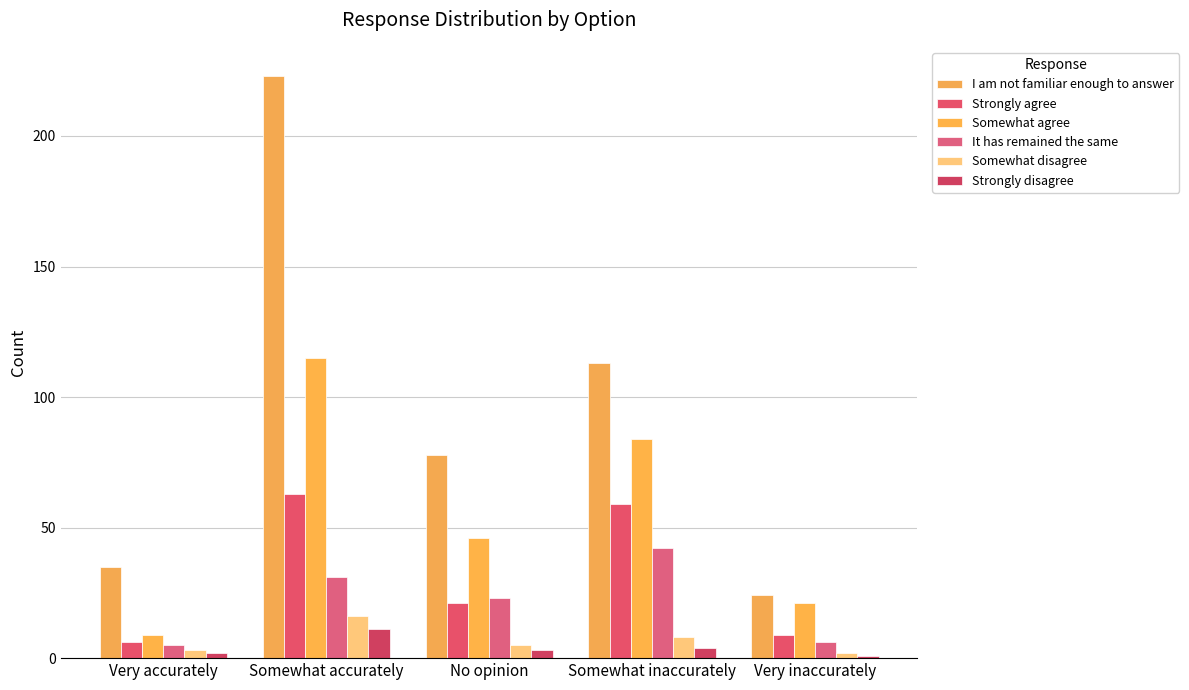

Is it true that Somewhat agree equals 115 at Somewhat accurately?

True